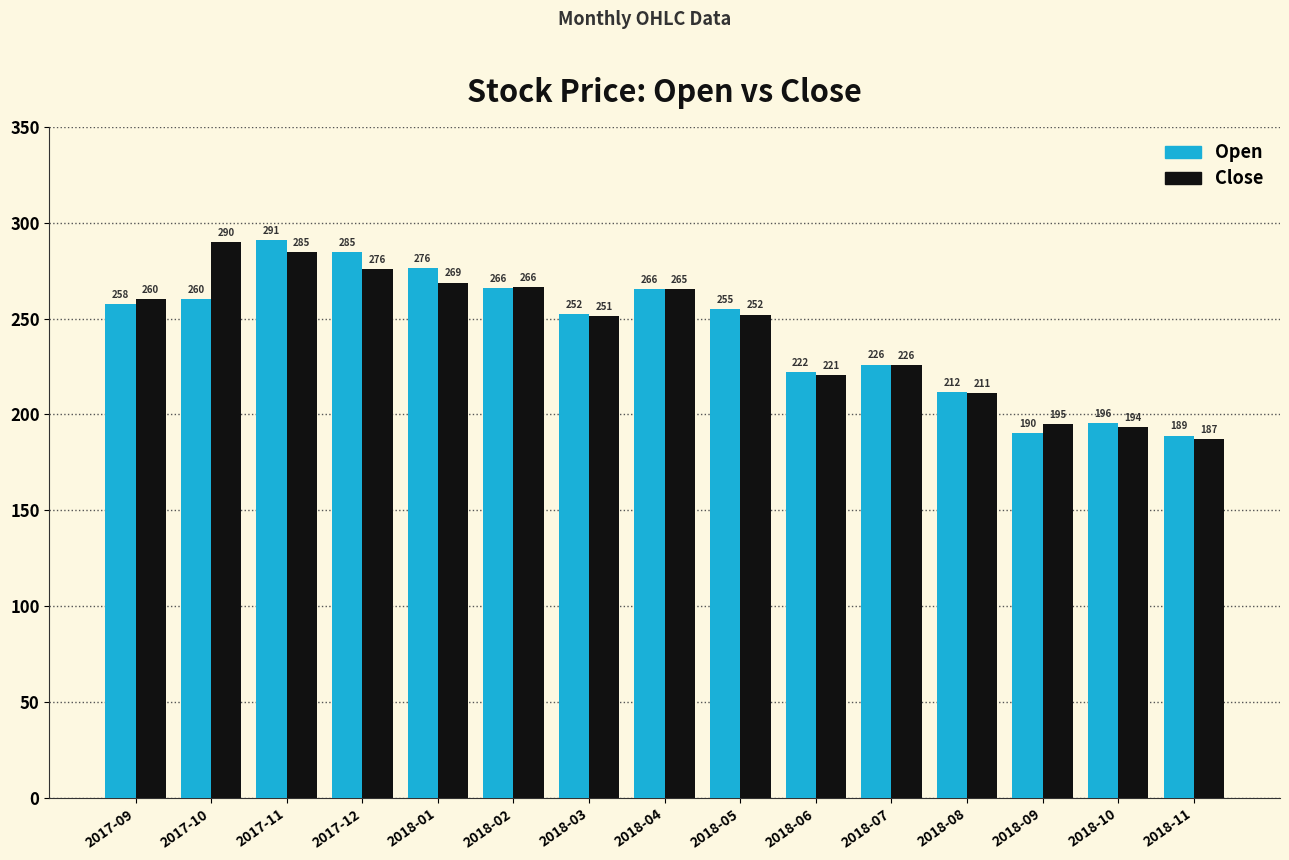

Count the number of data series in this chart.

2